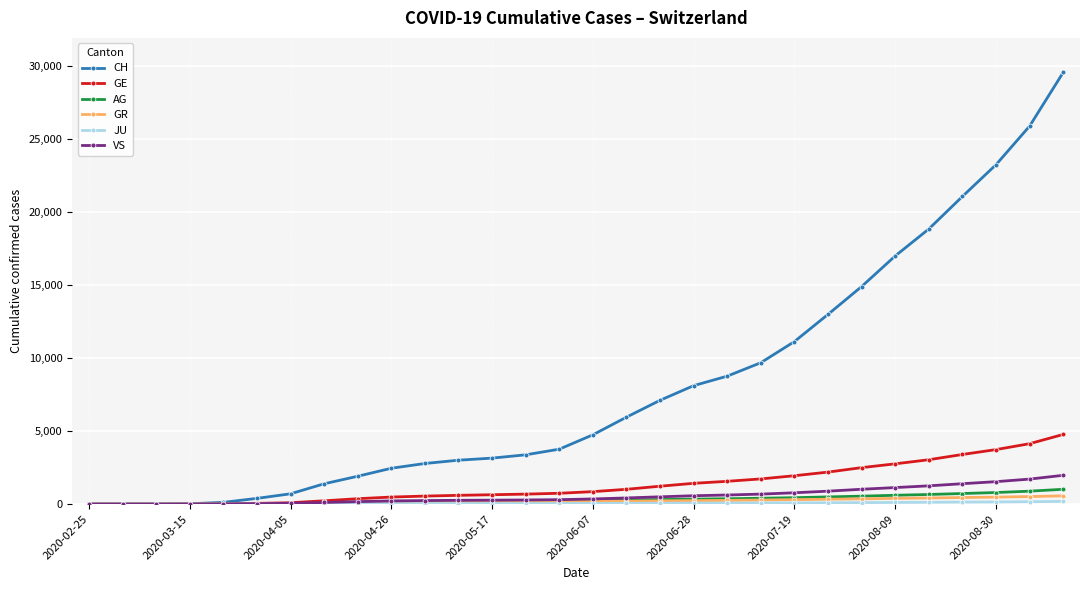

What is the highest value of the VS series?

1969